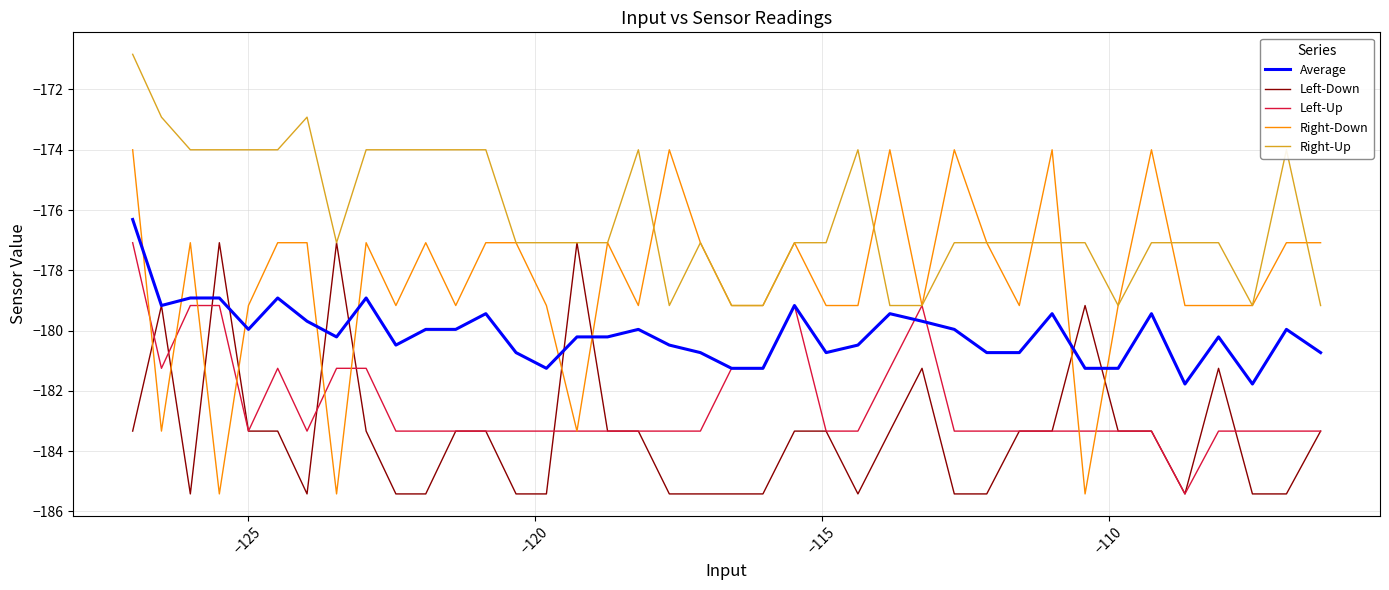

True or false: Average and Right-Down cross at least once.

True